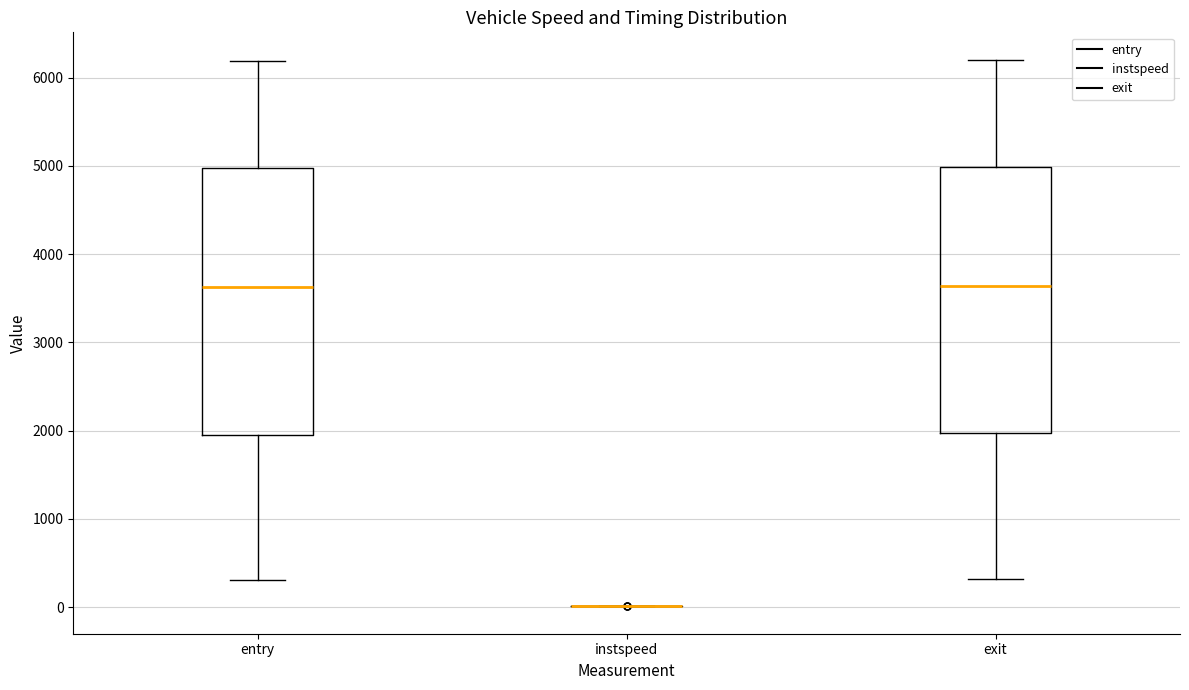

Reading left to right, transcribe this box plot: for each box, give where its median line is, the range the box spans, and where its two whiskers end, as read against the y-axis. The values are not printed on the chart, so give them approximately, as read against the axis.

entry: median 3600, box 2000 to 5000, whiskers 300 to 6200
instspeed: box collapsed to a line at 0, whiskers 0 to 0
exit: median 3600, box 2000 to 5000, whiskers 300 to 6200